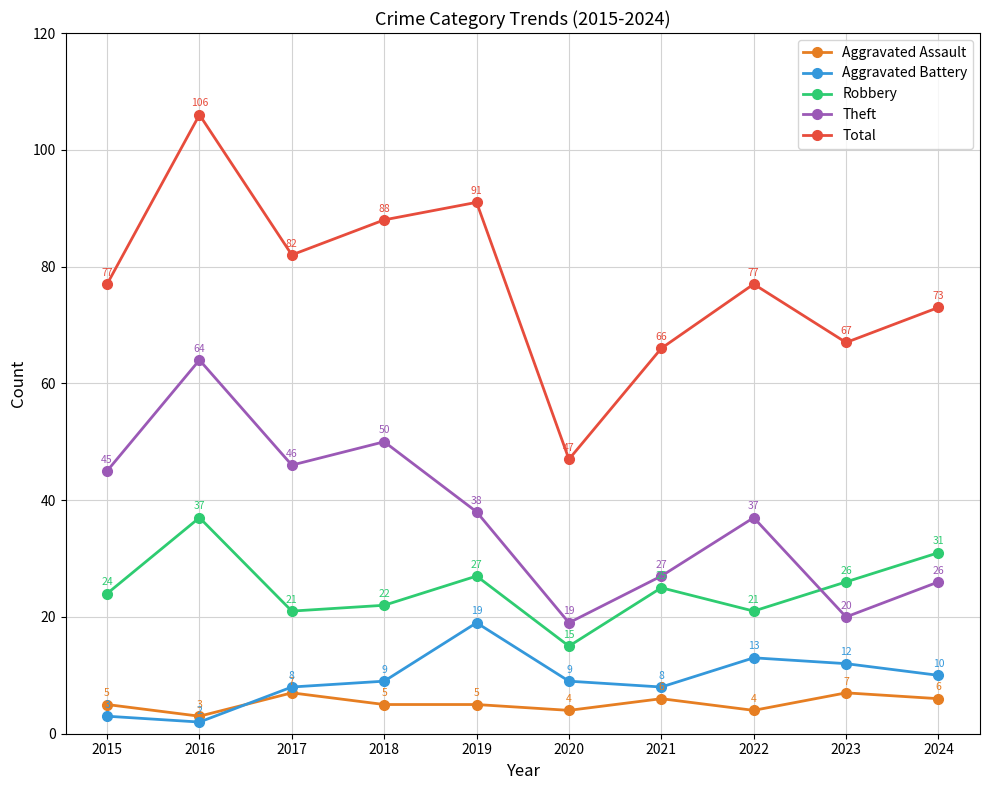

What is the maximum value for Robbery?

37